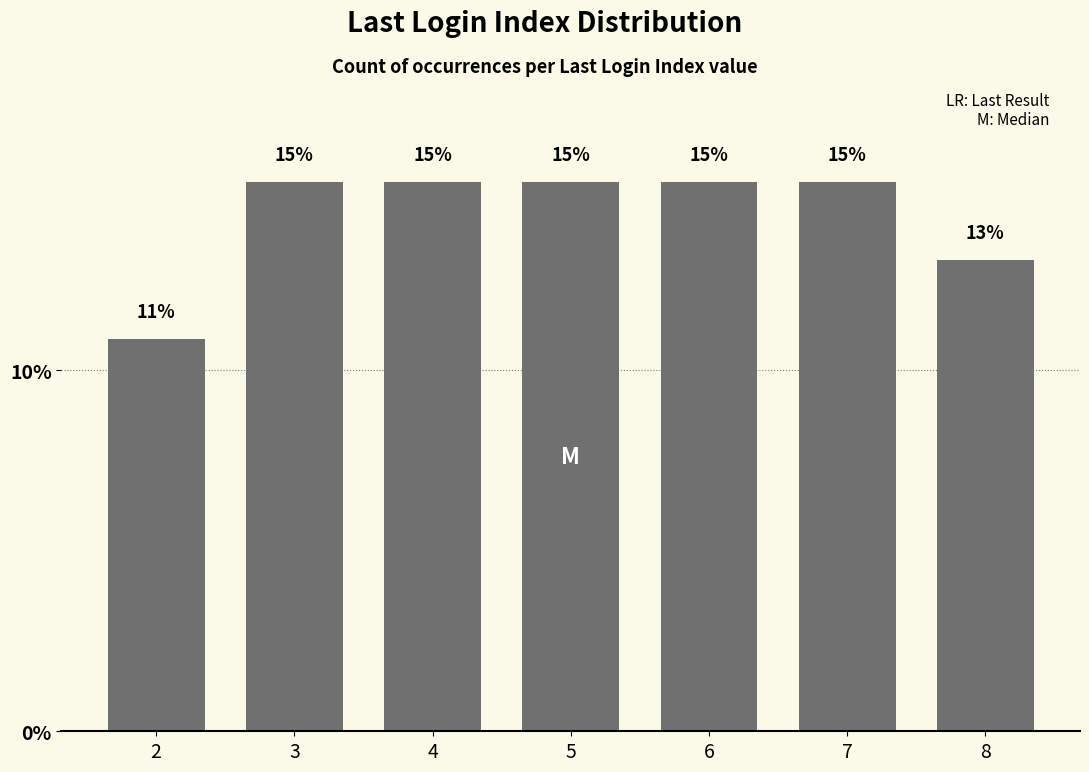

Are the bars horizontal?

No